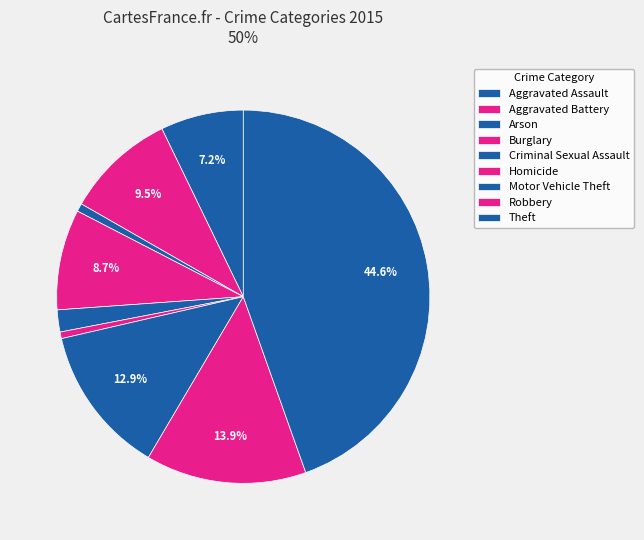

True or false: Criminal Sexual Assault accounts for 7% of the total.

False